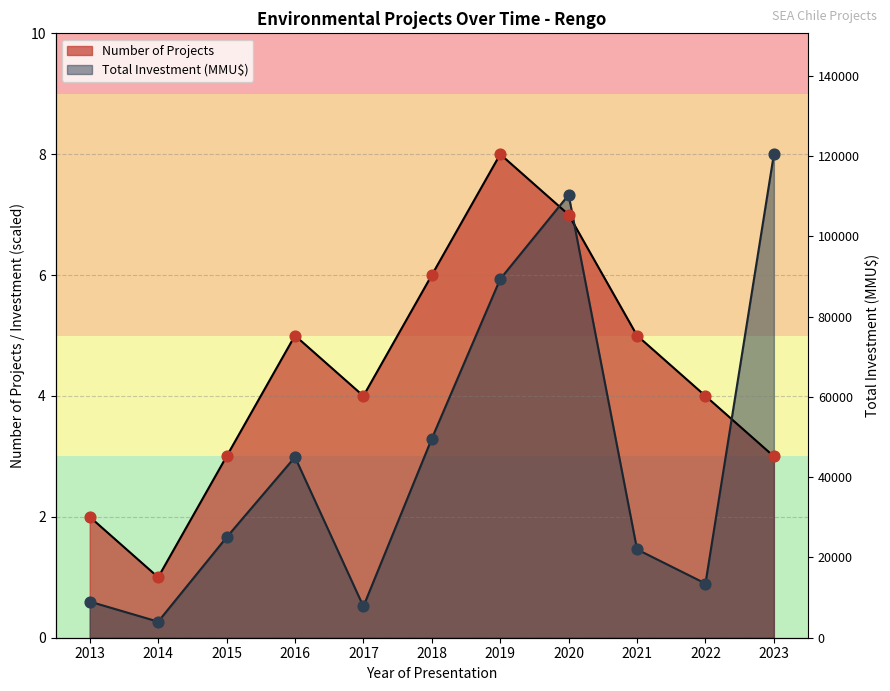

What are all the series names shown in the legend?

Number of Projects, Total Investment (MMU$)